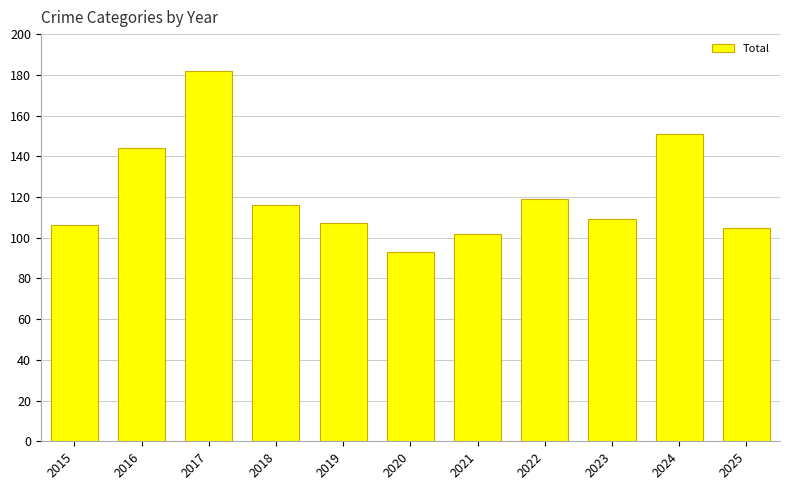

What is the sum of all values?

1334